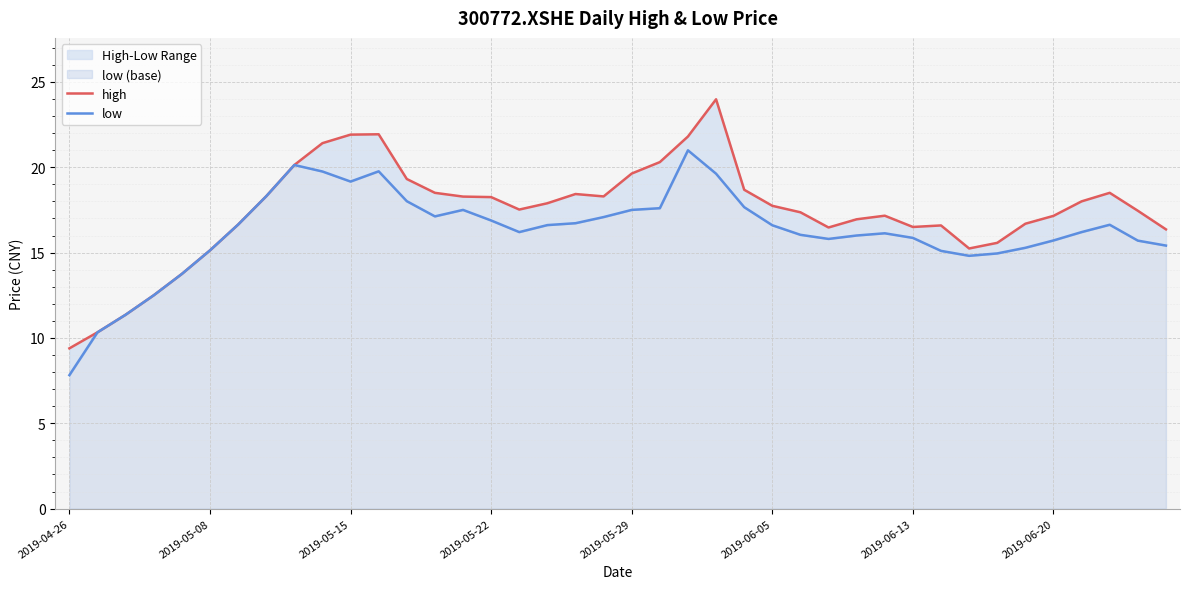

True or false: high and low cross at least once.

False